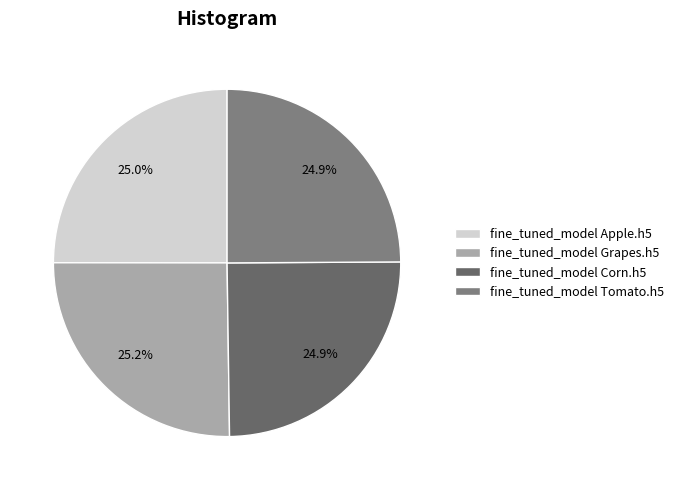

Rank the categories by value from highest to lowest.

fine_tuned_model Grapes.h5, fine_tuned_model Apple.h5, fine_tuned_model Tomato.h5, fine_tuned_model Corn.h5